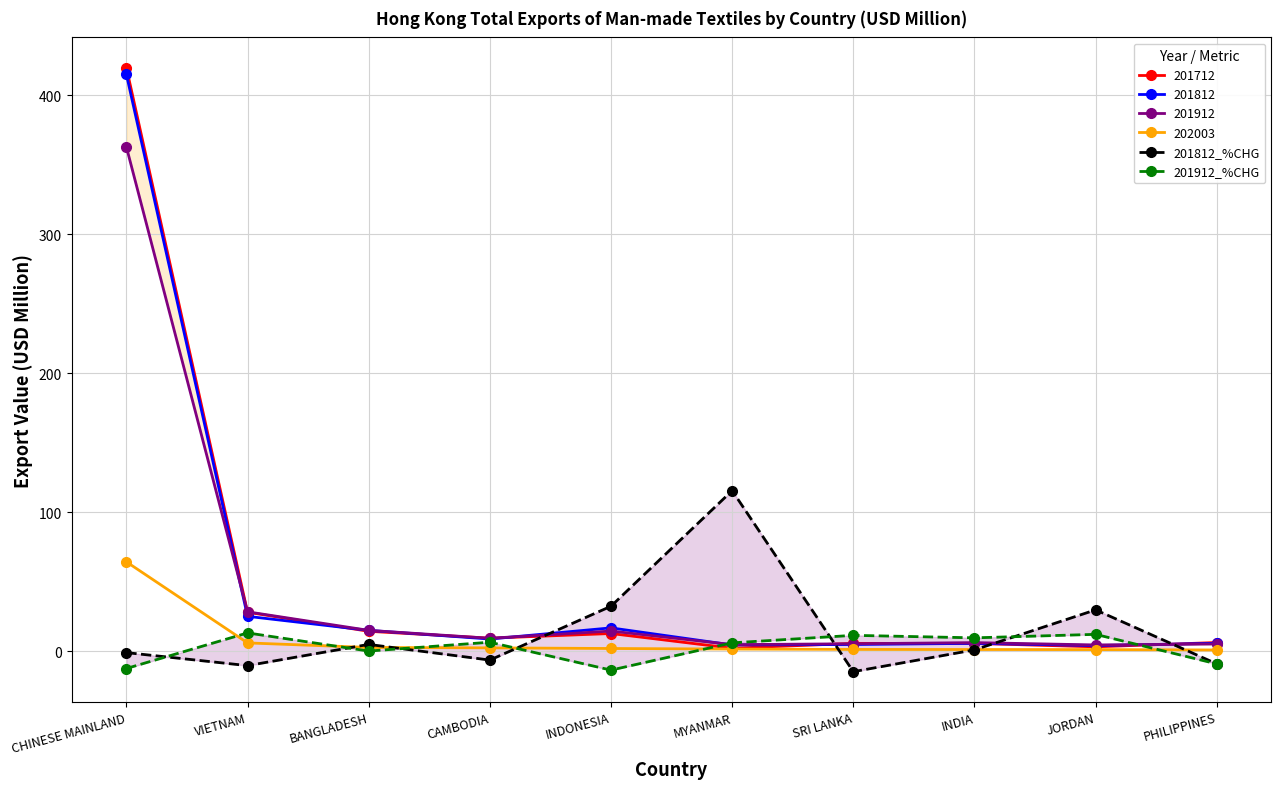

What is the value of the 201812_%CHG point at the 5th from the left?

32.2